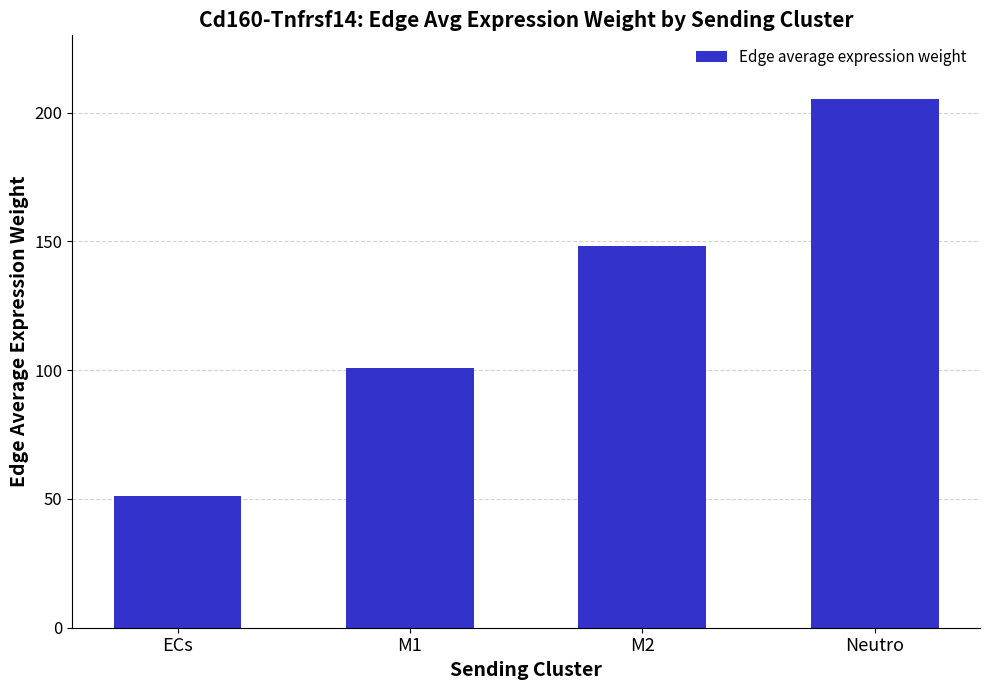

What is the label of the 1st bar from the right?

Neutro